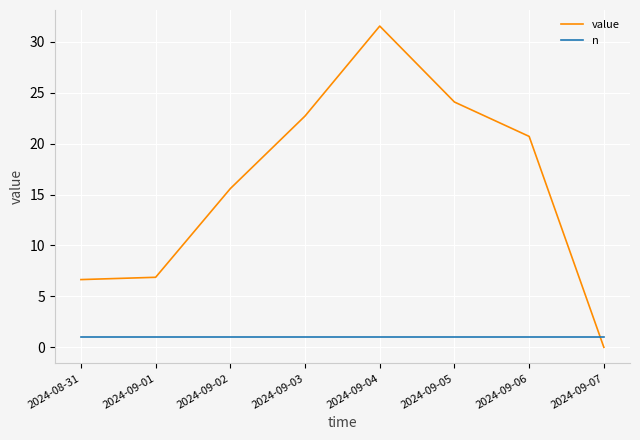

True or false: value has more than 2 interior local peaks.

False